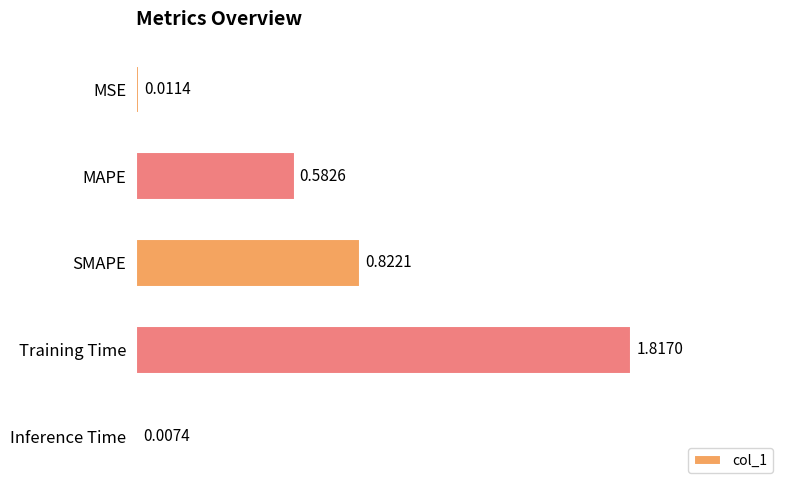

Does the chart contain stacked bars?

No